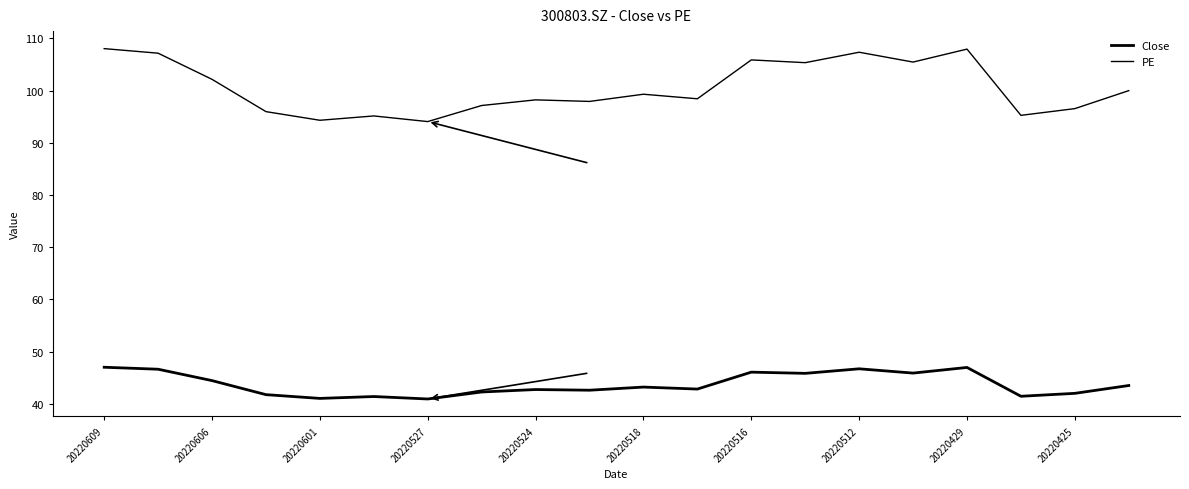

True or false: Close and PE cross at least once.

False